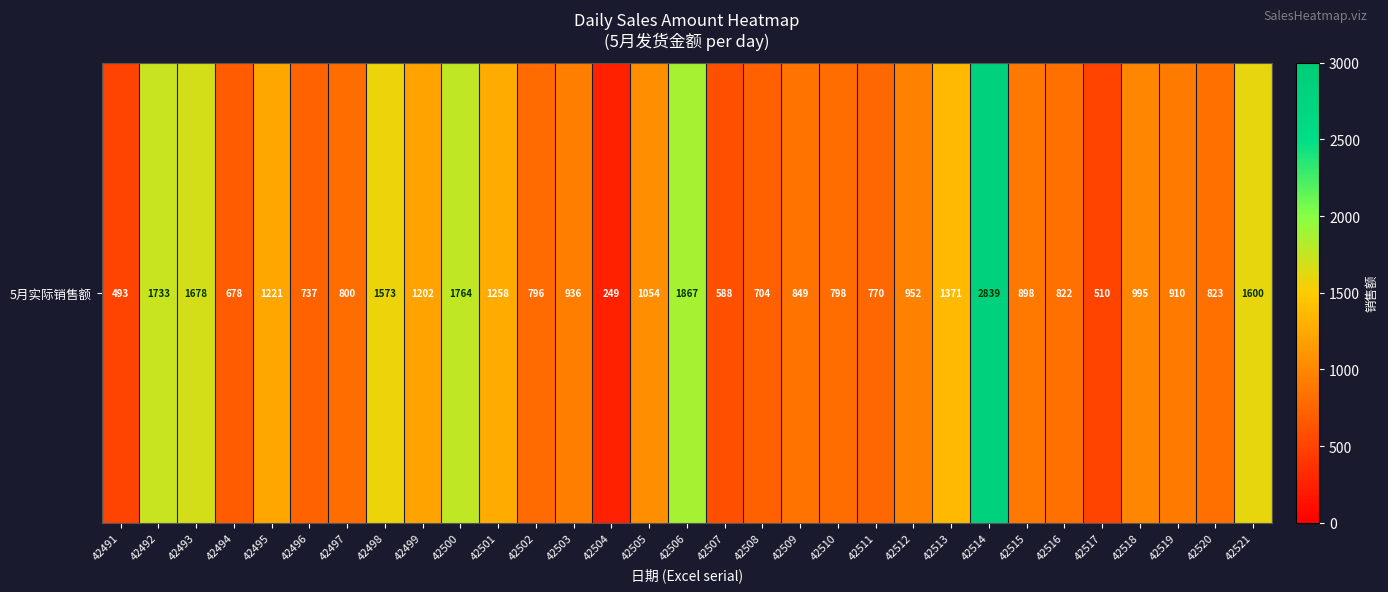

List the labels in order of value, smallest first.

42504, 42491, 42517, 42507, 42494, 42508, 42496, 42511, 42502, 42510, 42497, 42516, 42520, 42509, 42515, 42519, 42503, 42512, 42518, 42505, 42499, 42495, 42501, 42513, 42498, 42521, 42493, 42492, 42500, 42506, 42514